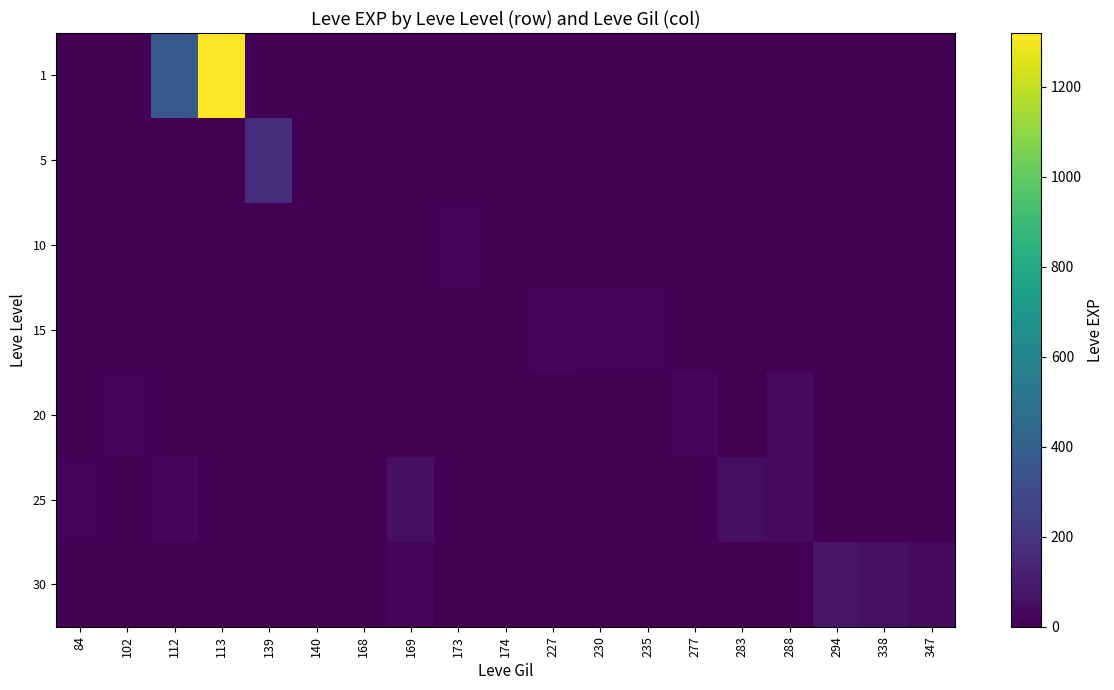

Rank the series by their maximum value, from highest to lowest.

1, 5, 30, 25, 20, 15, 10